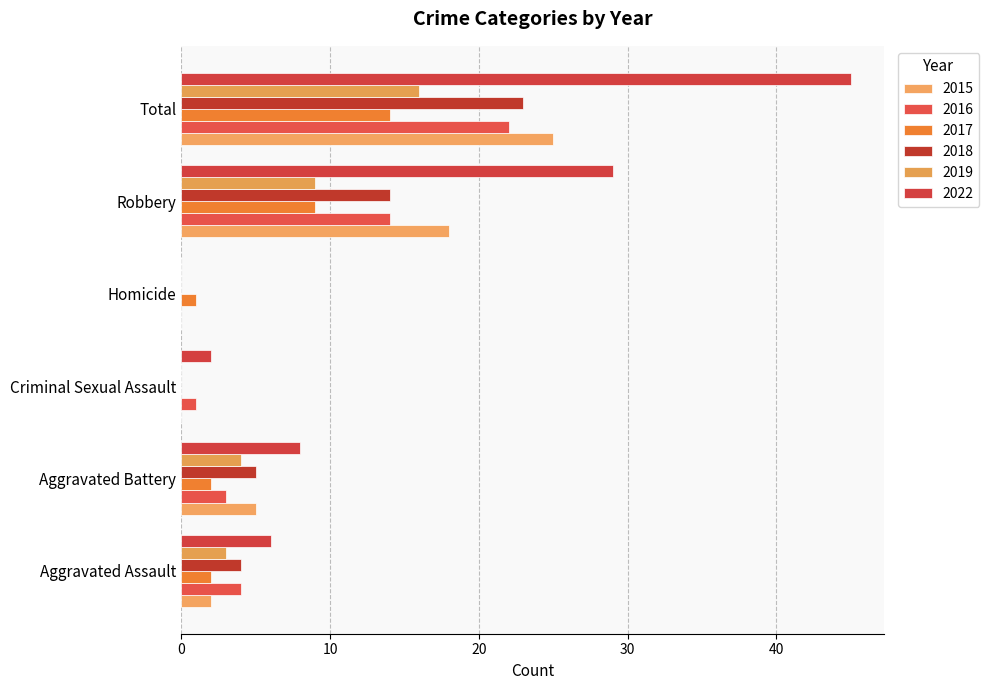

Reading left to right, list all the values displayed in this chart.

2015: Aggravated Assault=2	Aggravated Battery=5	Criminal Sexual Assault=0	Homicide=0	Robbery=18	Total=25
2016: Aggravated Assault=4	Aggravated Battery=3	Criminal Sexual Assault=1	Homicide=0	Robbery=14	Total=22
2017: Aggravated Assault=2	Aggravated Battery=2	Criminal Sexual Assault=0	Homicide=1	Robbery=9	Total=14
2018: Aggravated Assault=4	Aggravated Battery=5	Criminal Sexual Assault=0	Homicide=0	Robbery=14	Total=23
2019: Aggravated Assault=3	Aggravated Battery=4	Criminal Sexual Assault=0	Homicide=0	Robbery=9	Total=16
2022: Aggravated Assault=6	Aggravated Battery=8	Criminal Sexual Assault=2	Homicide=0	Robbery=29	Total=45